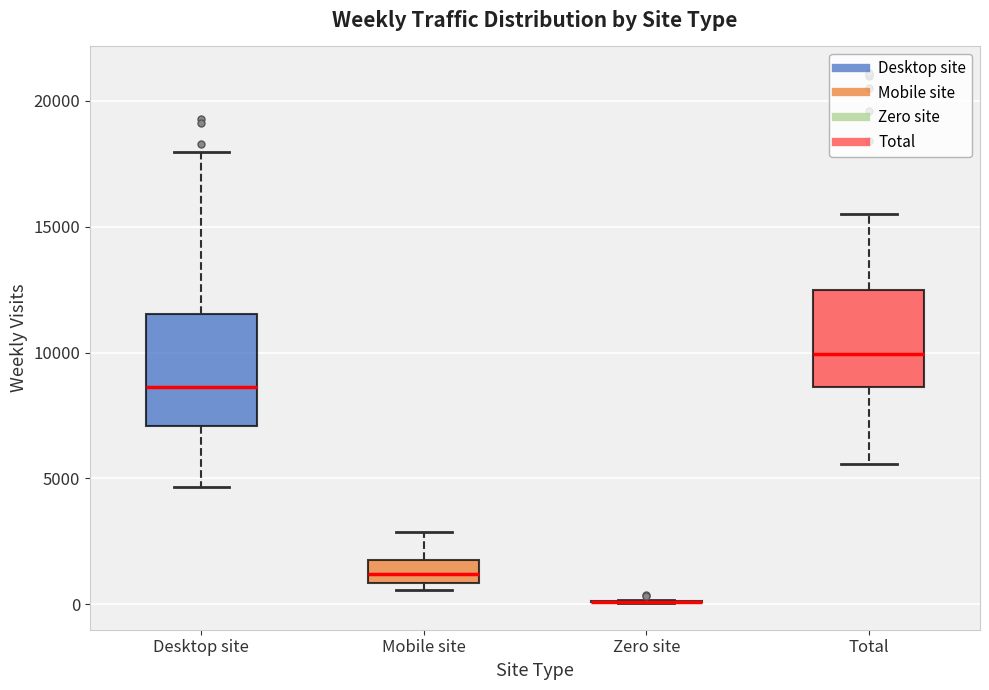

Reading left to right, transcribe this box plot: for each box, give where its median line is, the range the box spans, and where its two whiskers end, as read against the y-axis. The values are not printed on the chart, so give them approximately, as read against the axis.

Desktop site: median 8500, box 7000 to 11500, whiskers 4500 to 18000
Mobile site: median 1000 (inside the box), box 1000 to 2000, whiskers 500 to 3000
Zero site: box collapsed to a line at 0, whiskers 0 to 0
Total: median 10000, box 8500 to 12500, whiskers 5500 to 15500